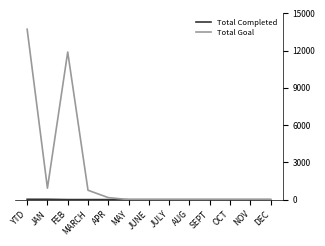

How many lines are shown in the chart?

2